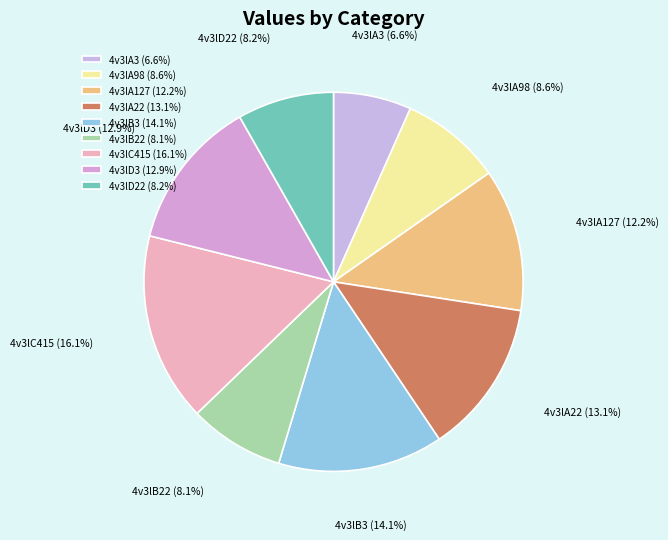

Combined, what portion of the pie is 4v3lB3 and 4v3lA3?

20.7%